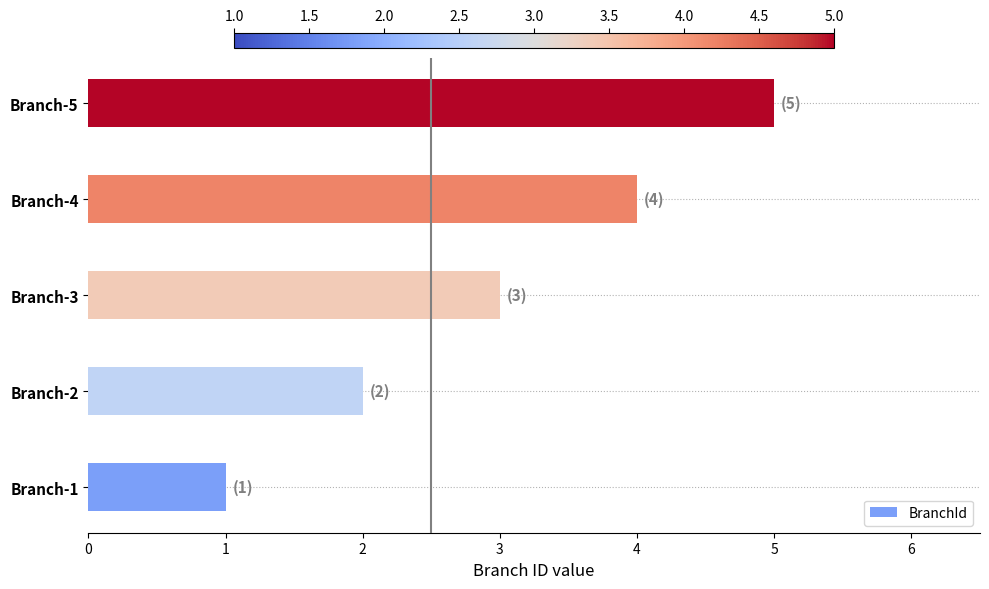

The chart shows a value of 4 at Branch-4. True or false?

True